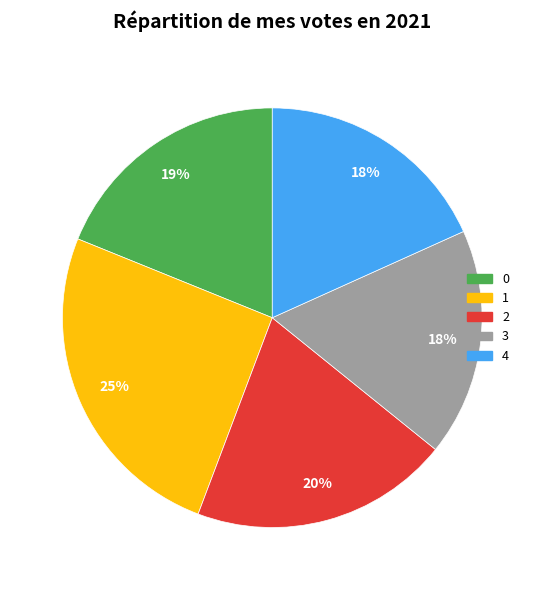

True or false: 4 accounts for 18% of the total.

True